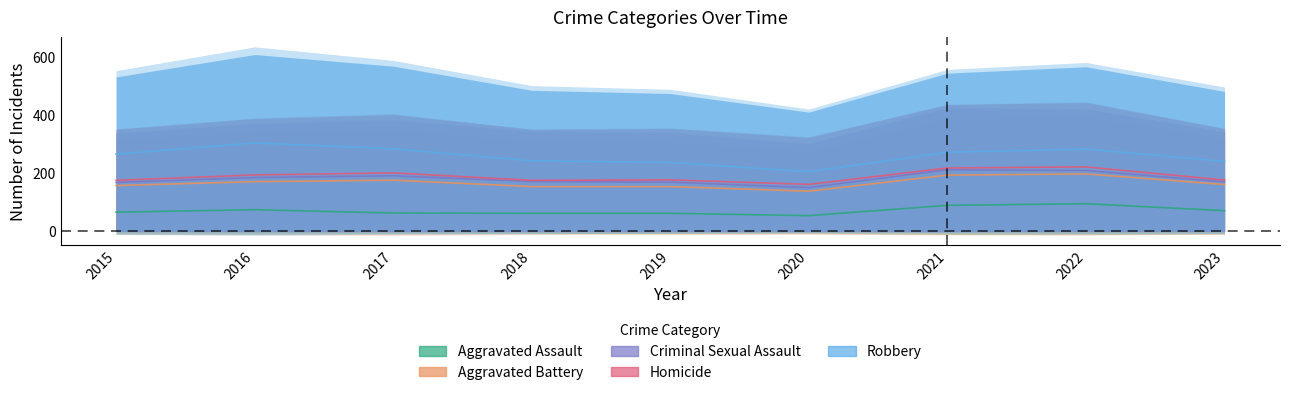

Which has a higher value, 2016 or 2018?

2016